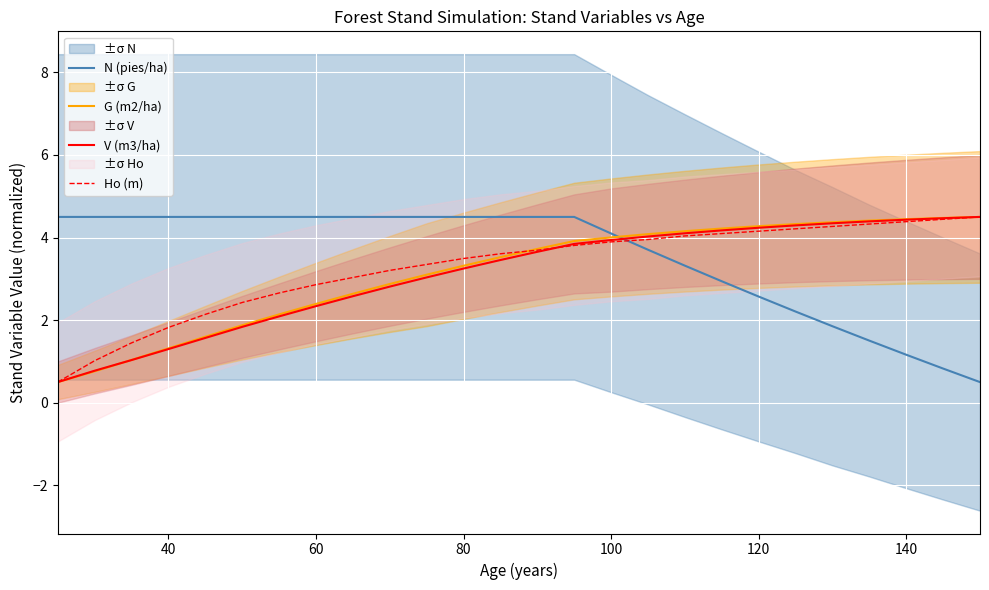

What is the highest value of the V (m3/ha) series?

4.5